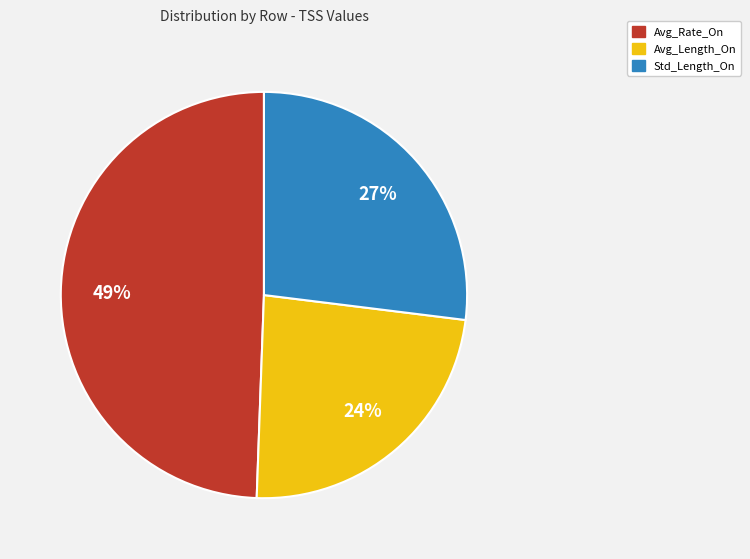

Rank the categories by value from highest to lowest.

Avg_Rate_On, Std_Length_On, Avg_Length_On